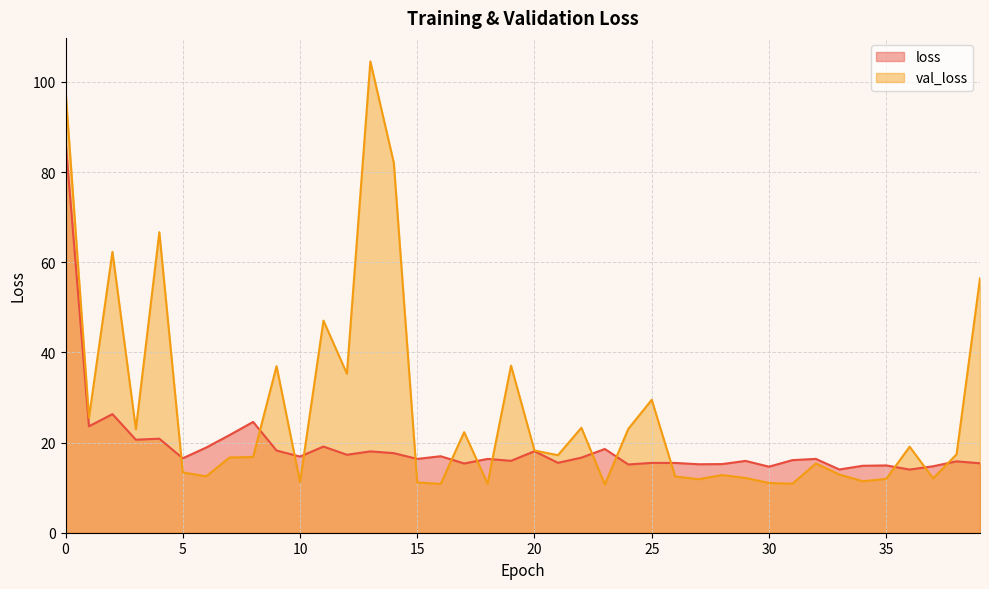

What is the difference between the highest and lowest values at 28?

2.4